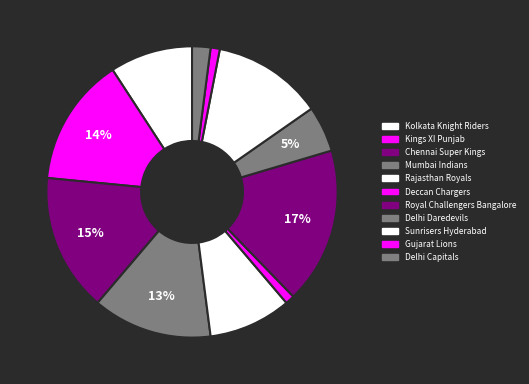

What percentage is the Sunrisers Hyderabad slice, to the nearest percent?

12%